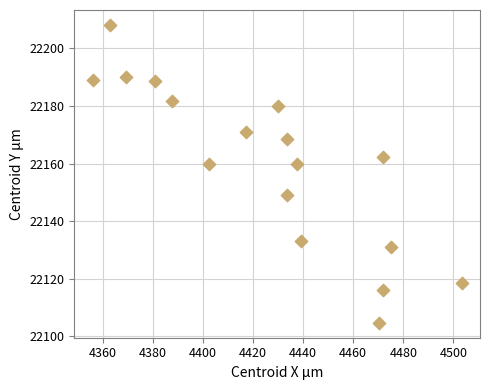

What is the range of Y values (max minus min)?

103.6